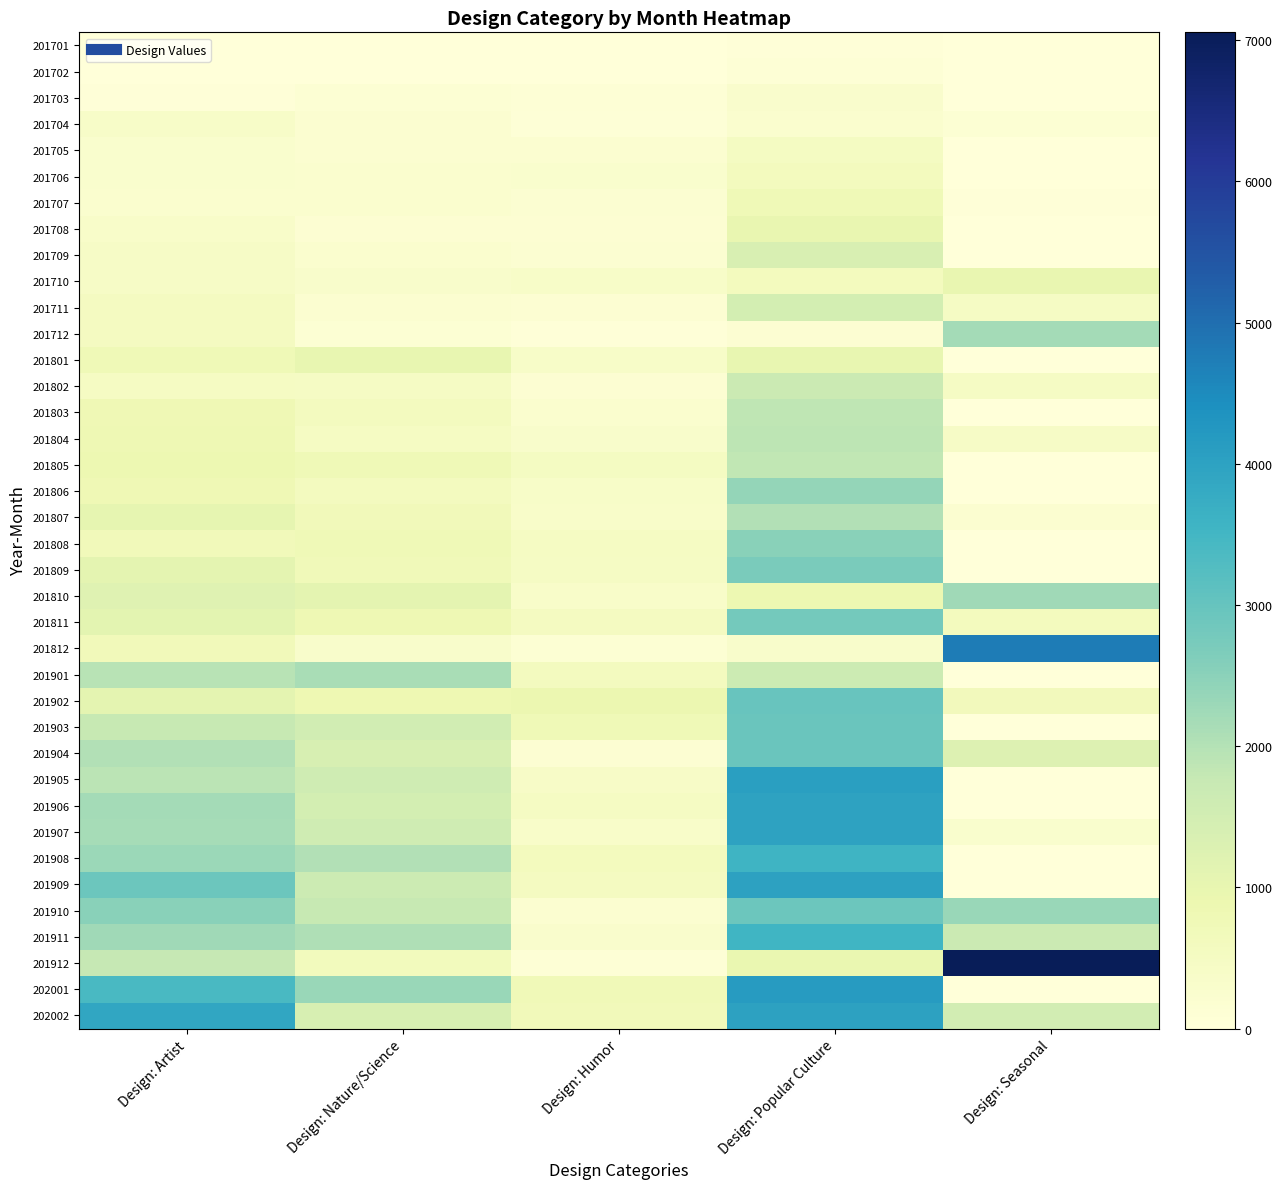

Rank the series at Design: Artist from highest to lowest value.

202002, 202001, 201909, 201910, 201908, 201911, 201906, 201907, 201904, 201901, 201905, 201912, 201903, 201810, 201811, 201902, 201809, 201807, 201805, 201804, 201803, 201806, 201801, 201812, 201808, 201712, 201711, 201802, 201710, 201709, 201704, 201708, 201706, 201705, 201707, 201703, 201702, 201701